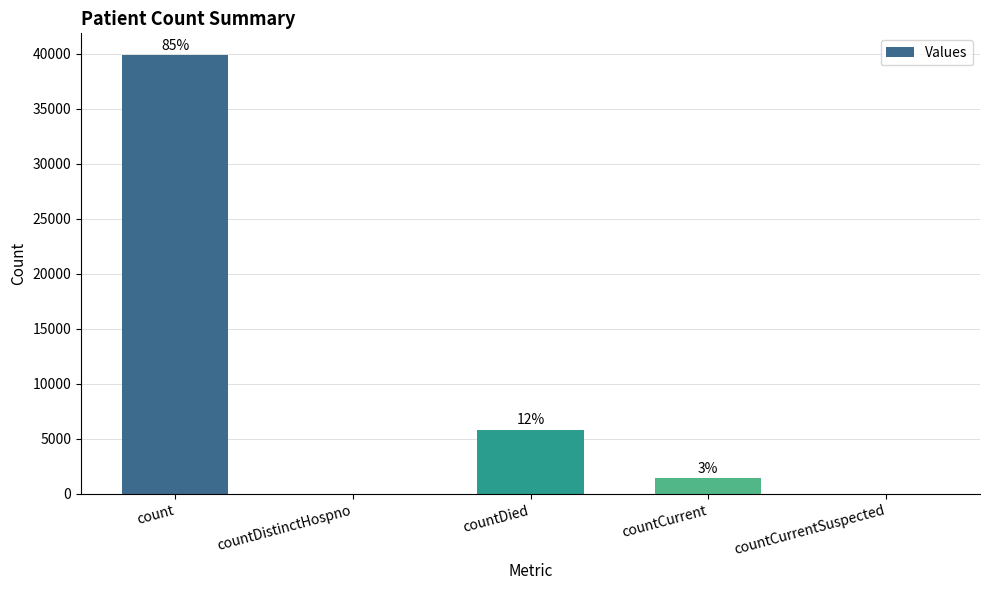

Reading left to right, what are all the values shown in this chart?

39845	0	5806	1410	0